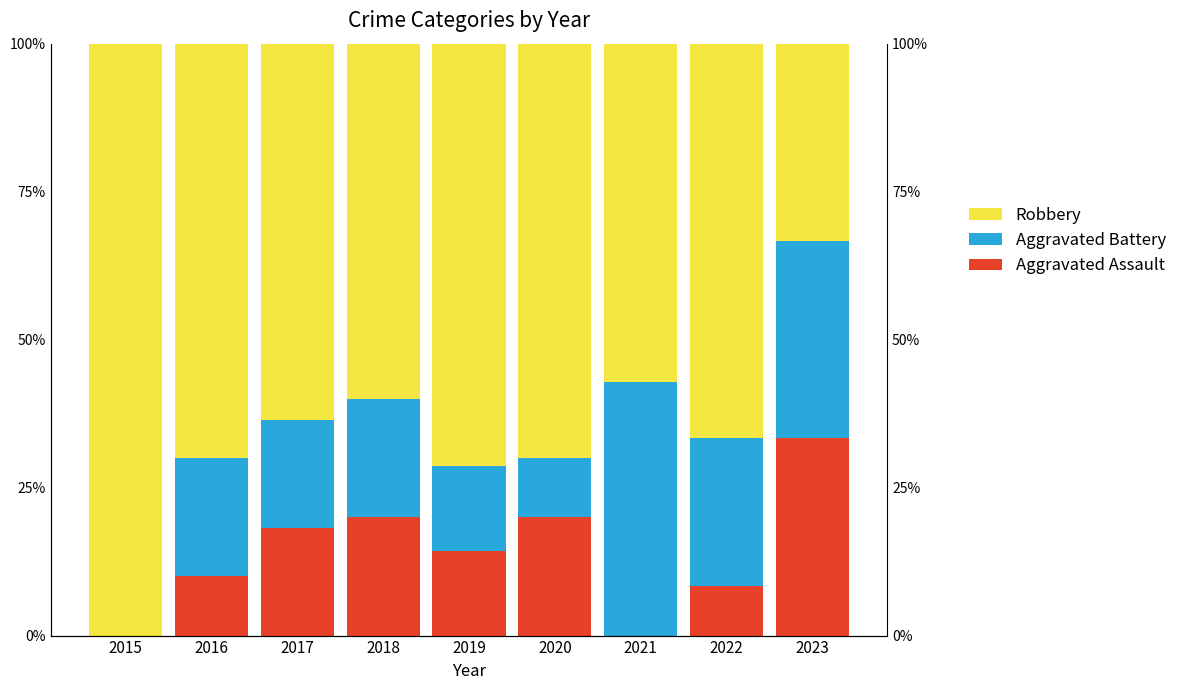

The value of Aggravated Battery at 2015 is 0.0. True or false?

True